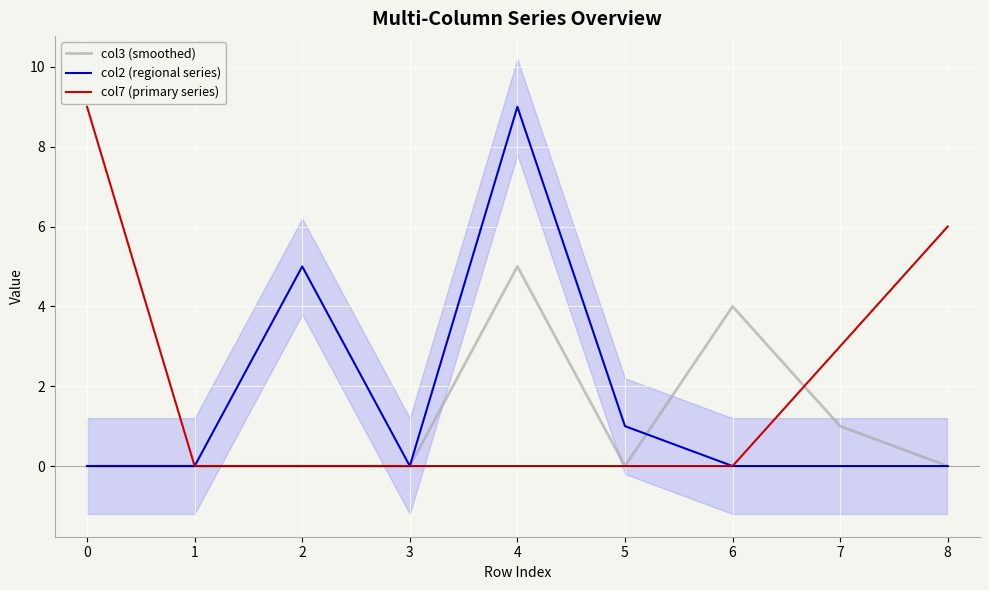

Reading left to right, transcribe all the data shown in this chart.

col3 (smoothed): 0=0	1=0	2=0	3=0	4=5	5=0	6=4	7=1	8=0
col2 (regional series): 0=0	1=0	2=5	3=0	4=9	5=1	6=0	7=0	8=0
col7 (primary series): 0=9	1=0	2=0	3=0	4=0	5=0	6=0	7=3	8=6